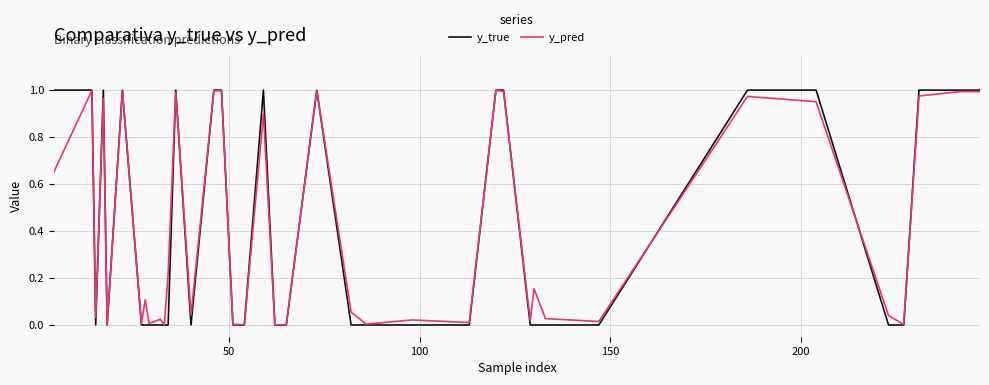

Which series has the widest spread of values?

y_true